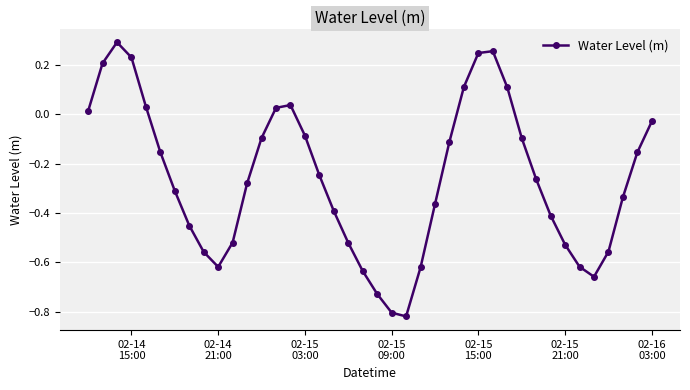

How many interior local peaks (higher than both neighbors) does the data have?

3